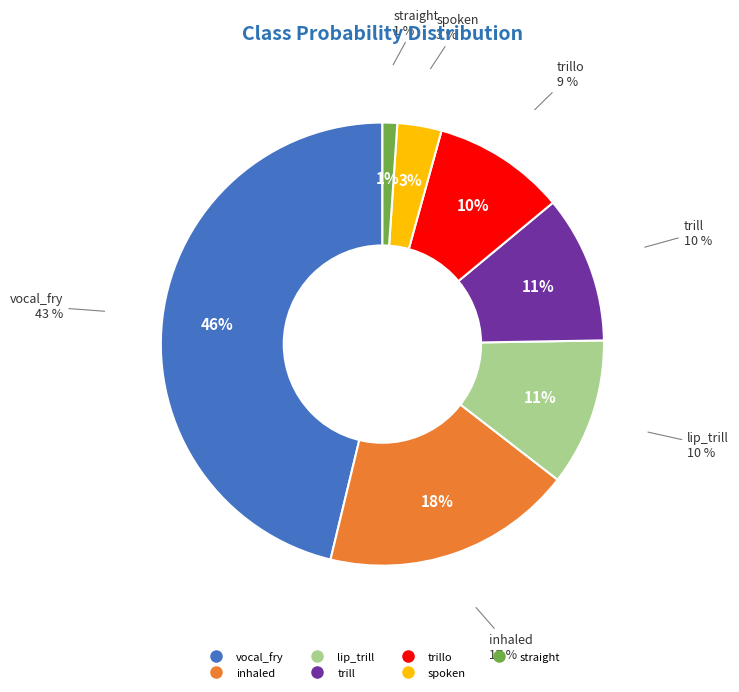

Between trillo and straight, which is larger?

trillo